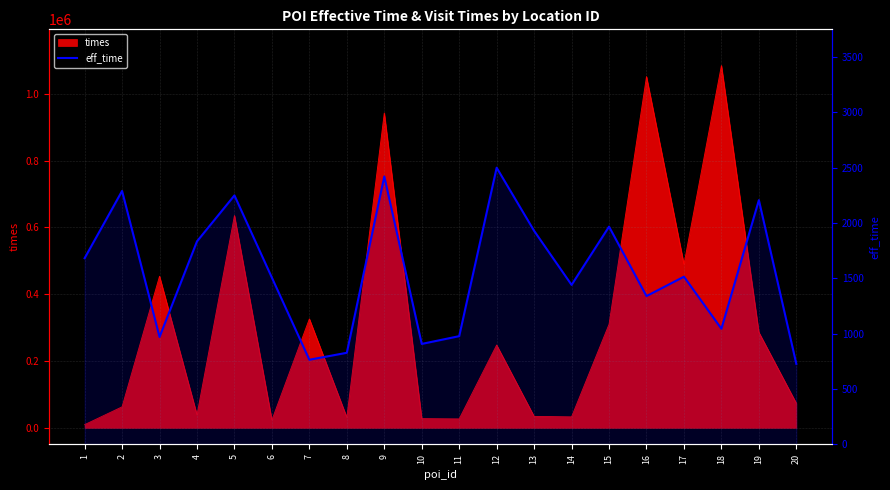

What is the minimum value shown in the chart?

728